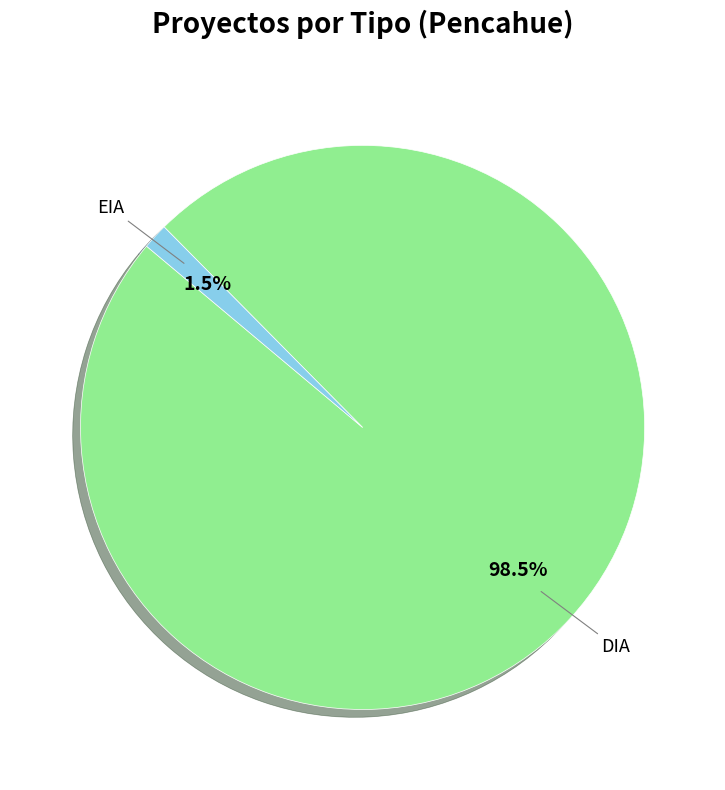

Which has a higher value, DIA or EIA?

DIA